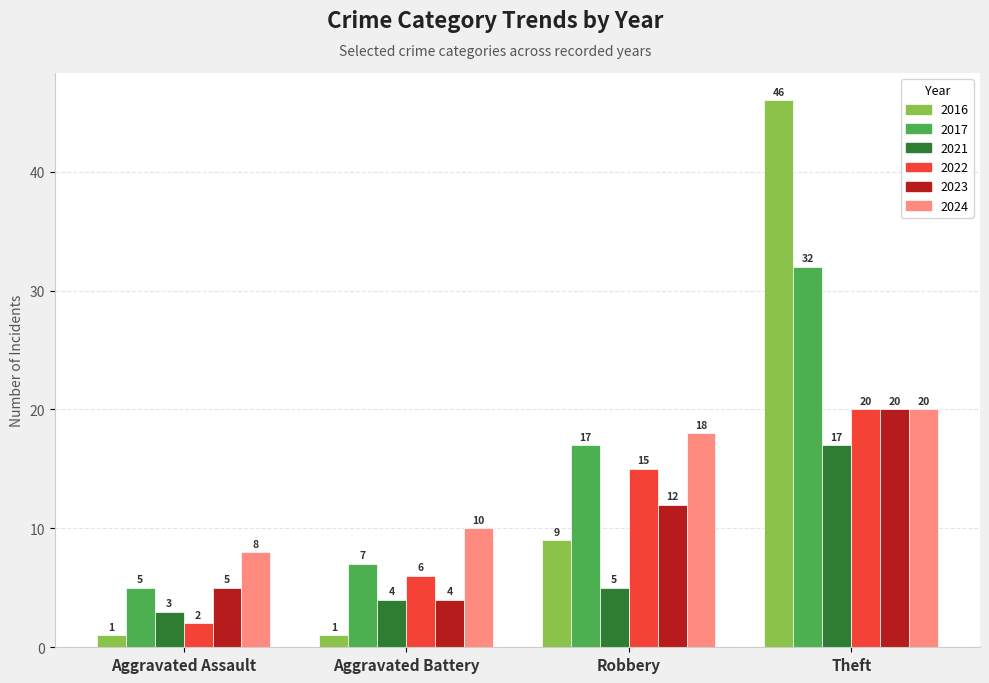

Reading left to right, list all the values displayed in this chart.

2016: Aggravated Assault=1	Aggravated Battery=1	Robbery=9	Theft=46
2017: Aggravated Assault=5	Aggravated Battery=7	Robbery=17	Theft=32
2021: Aggravated Assault=3	Aggravated Battery=4	Robbery=5	Theft=17
2022: Aggravated Assault=2	Aggravated Battery=6	Robbery=15	Theft=20
2023: Aggravated Assault=5	Aggravated Battery=4	Robbery=12	Theft=20
2024: Aggravated Assault=8	Aggravated Battery=10	Robbery=18	Theft=20